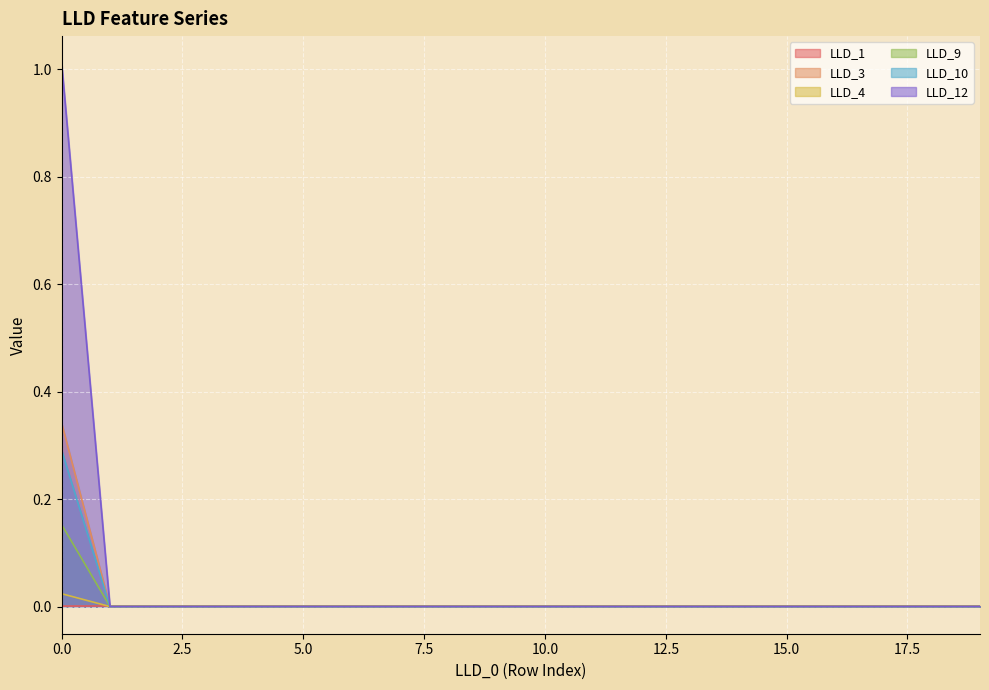

True or false: LLD_9 has a value of 0.0 at 1.

True